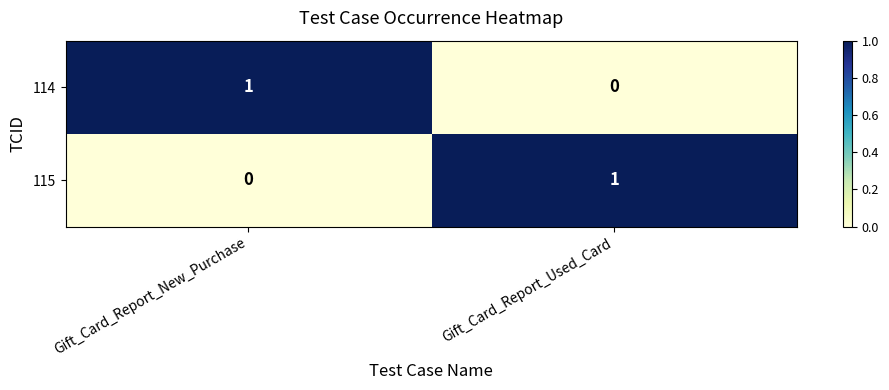

Rank the series at Gift_Card_Report_Used_Card from highest to lowest value.

115, 114